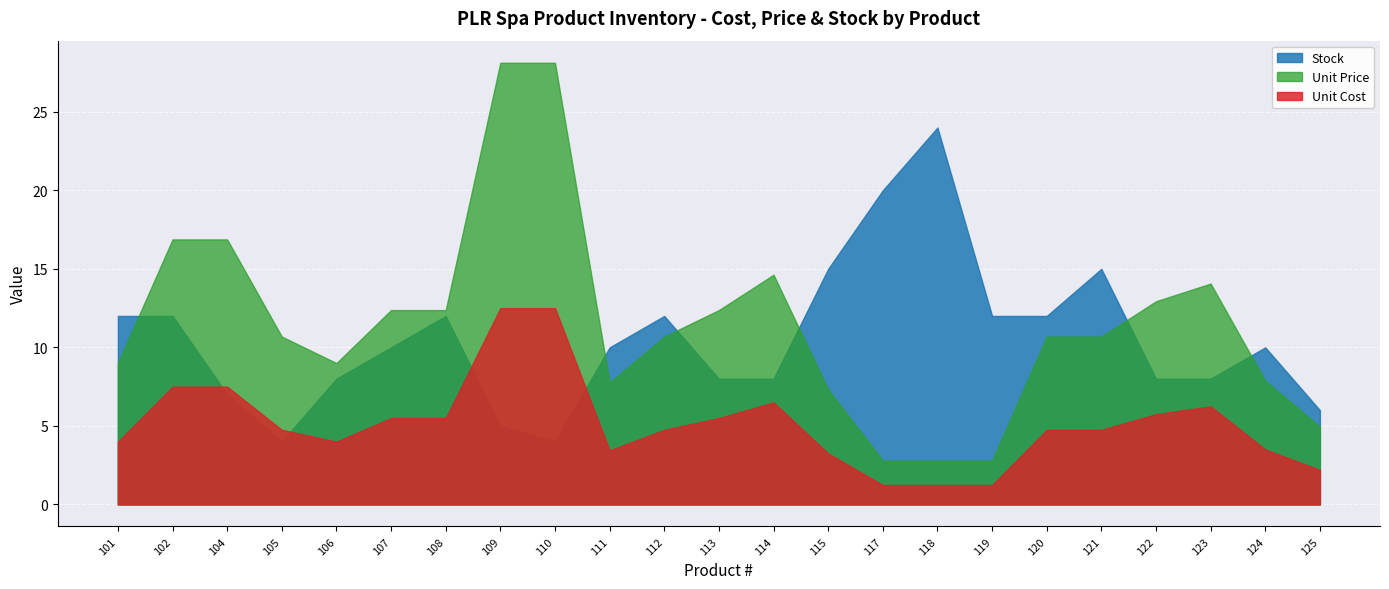

Between 111 and 113, which series saw the biggest shift?

Unit Price